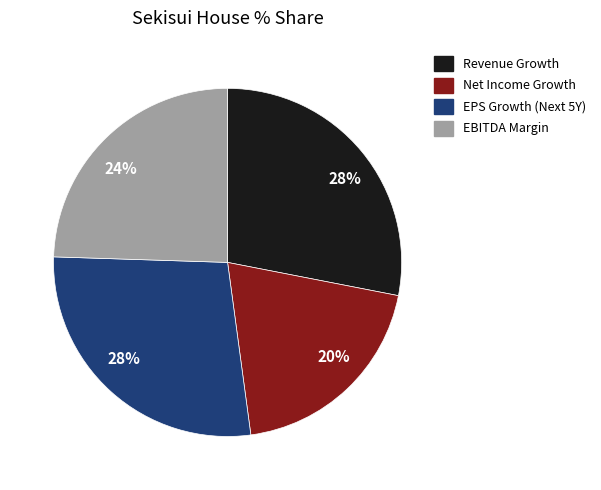

Is there a majority slice in this chart?

No